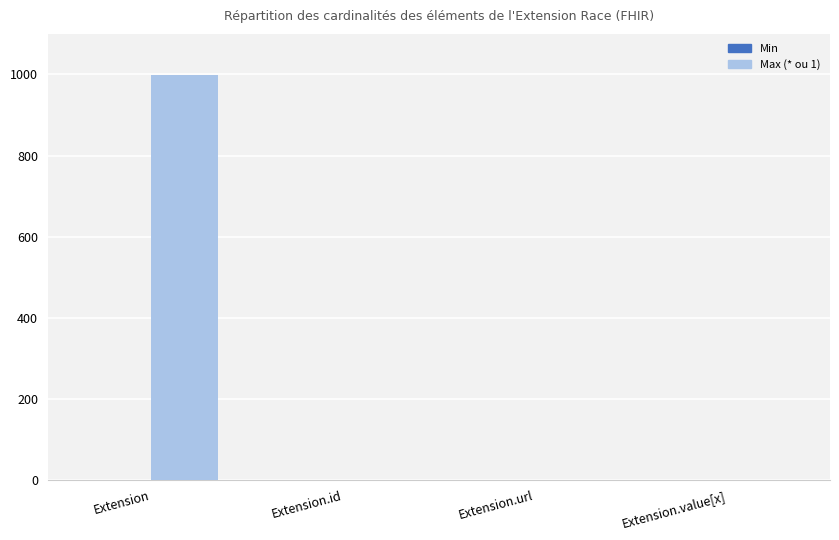

At which category is the sum across all series the highest?

Extension